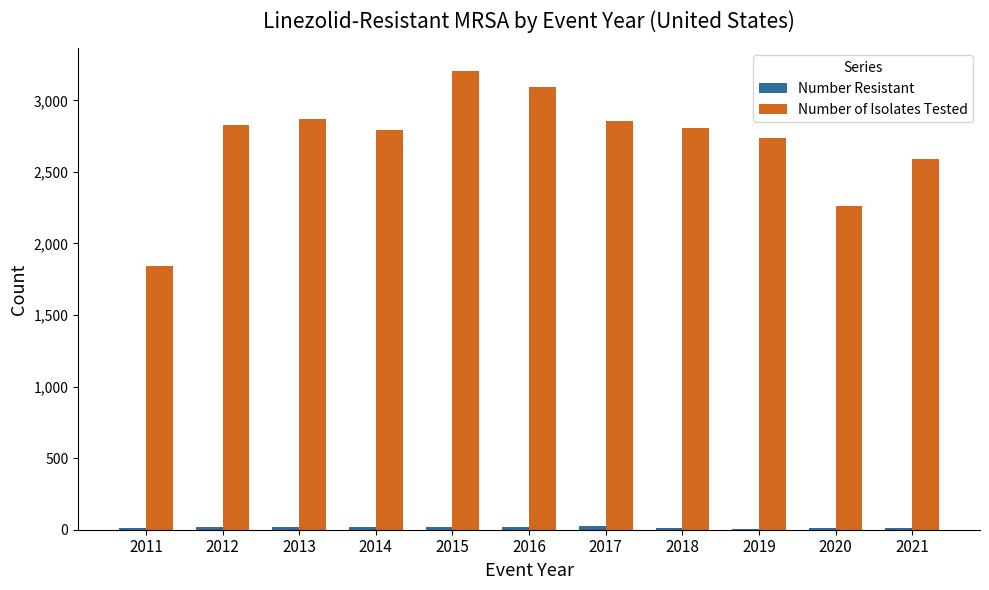

What is the greatest value displayed?

3202